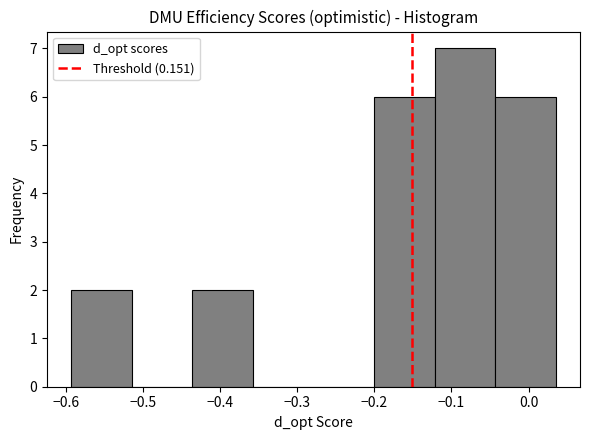

Which range on the x-axis has the tallest bar?

-0.12 to -0.04